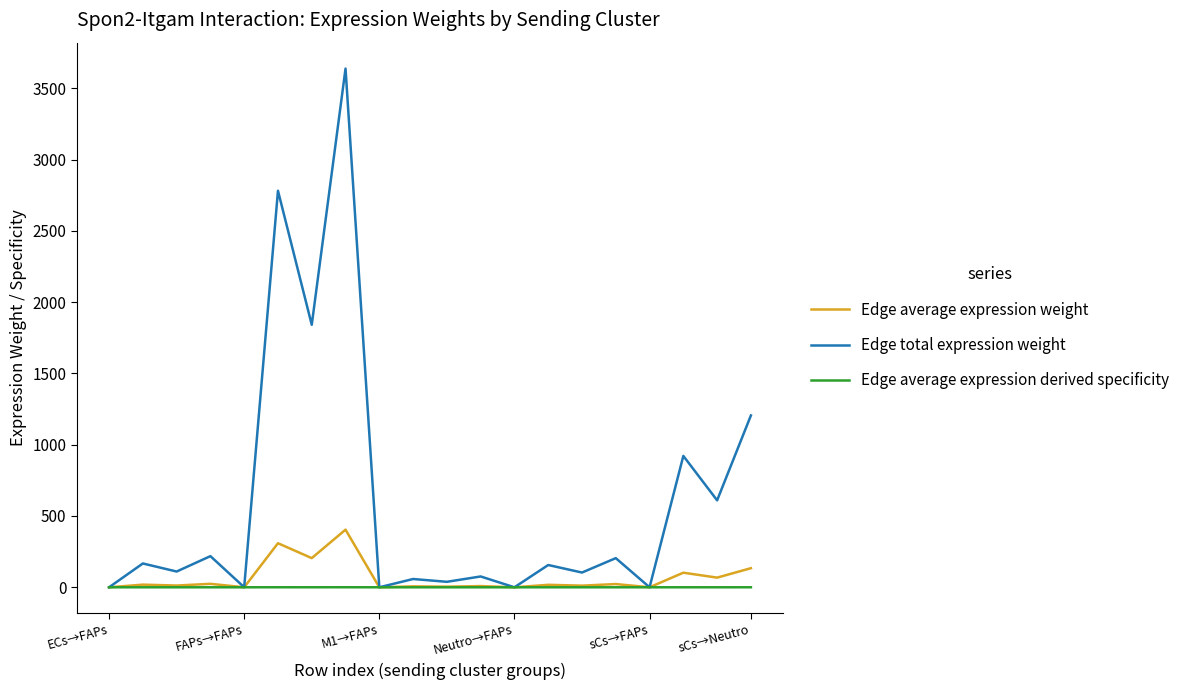

Rank the series by their maximum value, from lowest to highest.

Edge average expression derived specificity, Edge average expression weight, Edge total expression weight